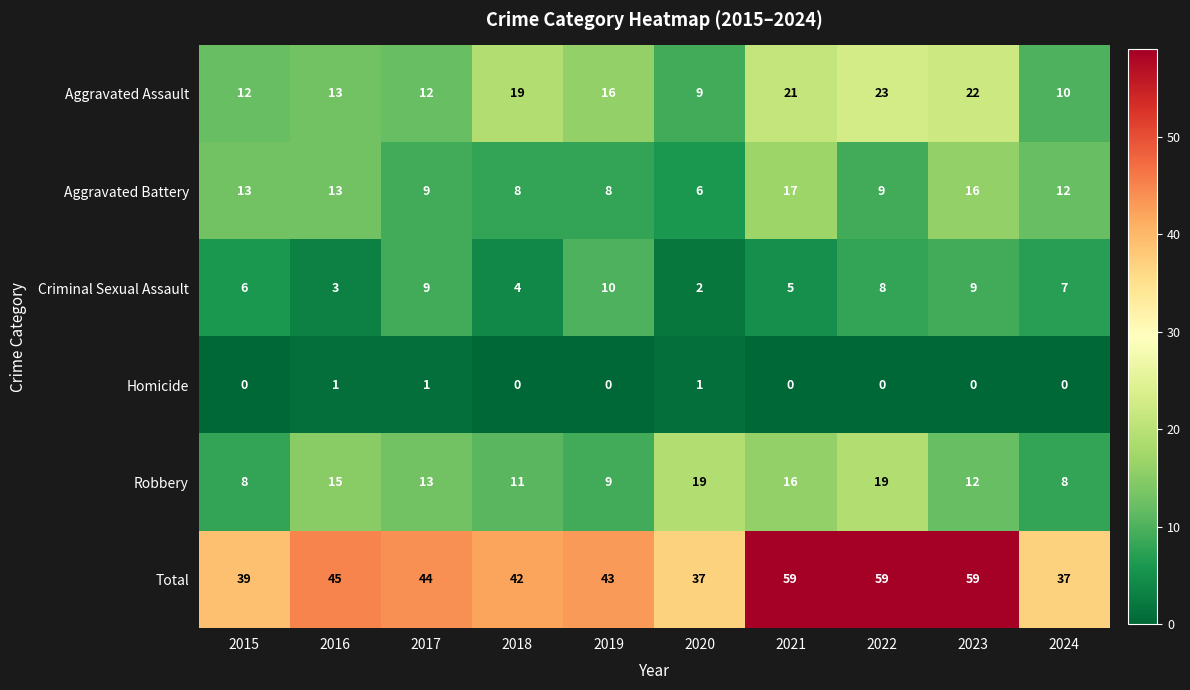

Count the number of categories in the chart.

10